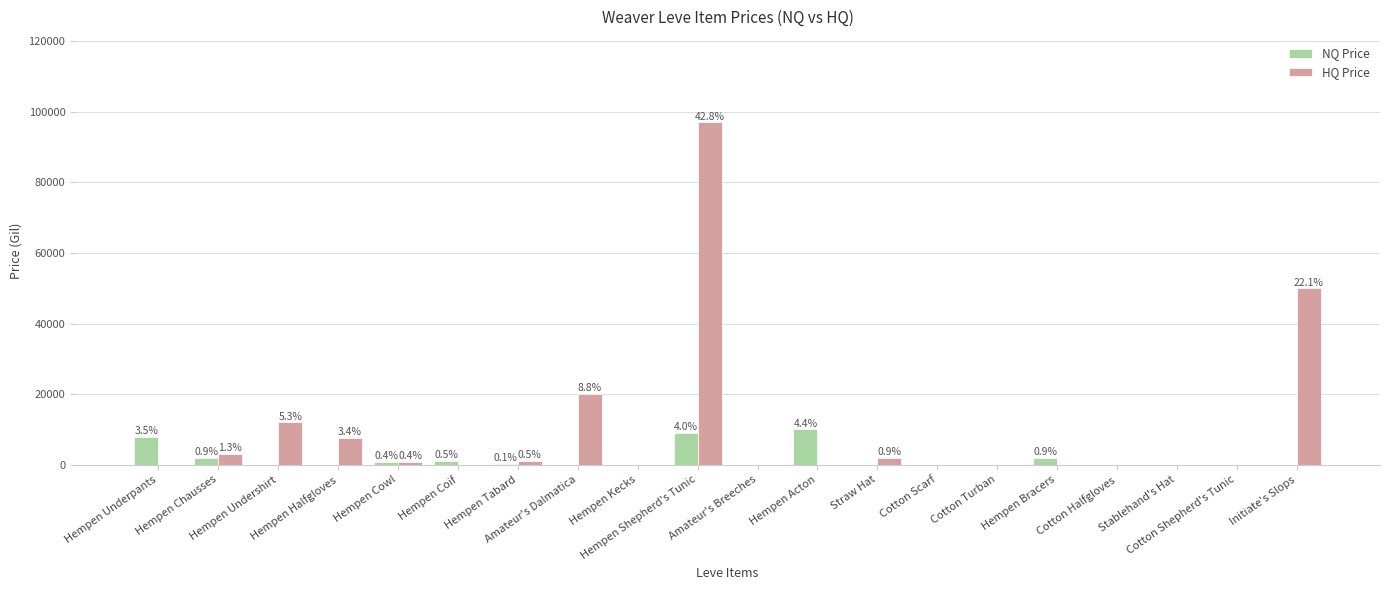

What is the greatest value displayed?

97000